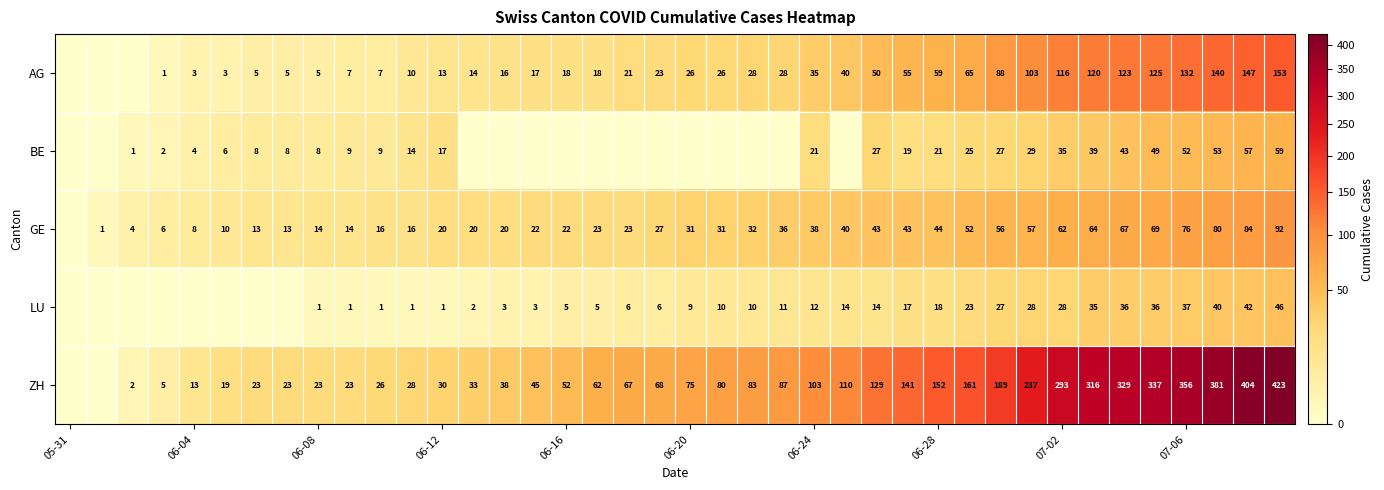

At which category does the chart reach its minimum across all series?

05-31